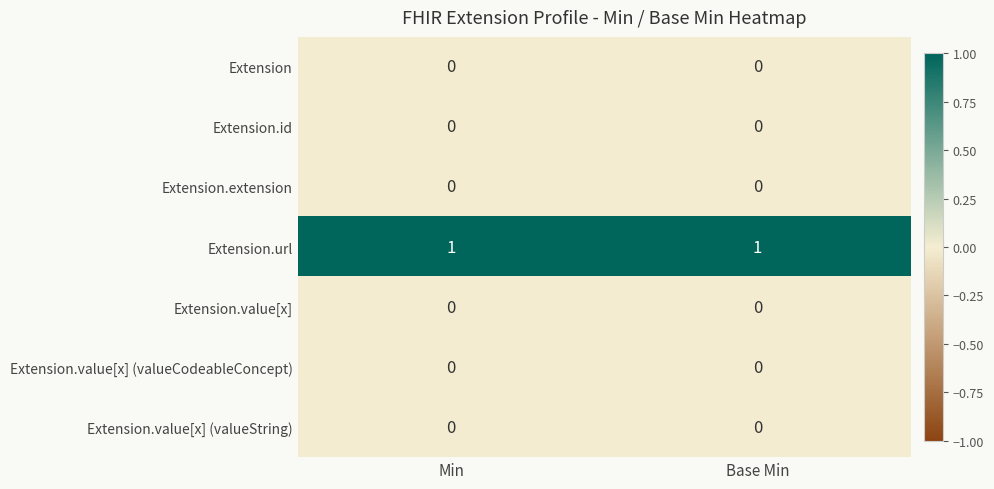

The Extension.value[x] (valueString) series shows 0 at Min. True or false?

True